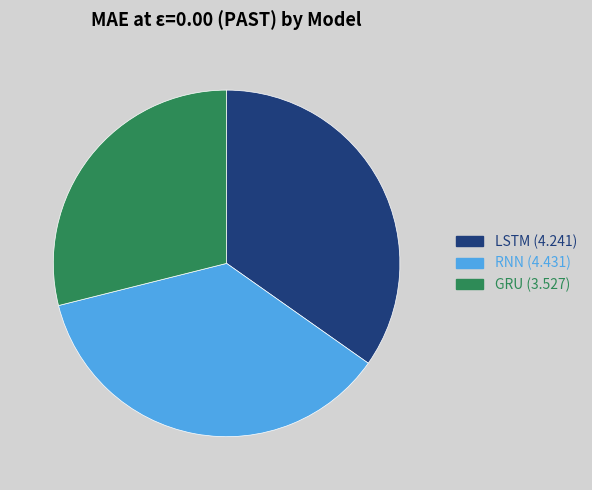

What is the smallest slice in the pie chart?

GRU